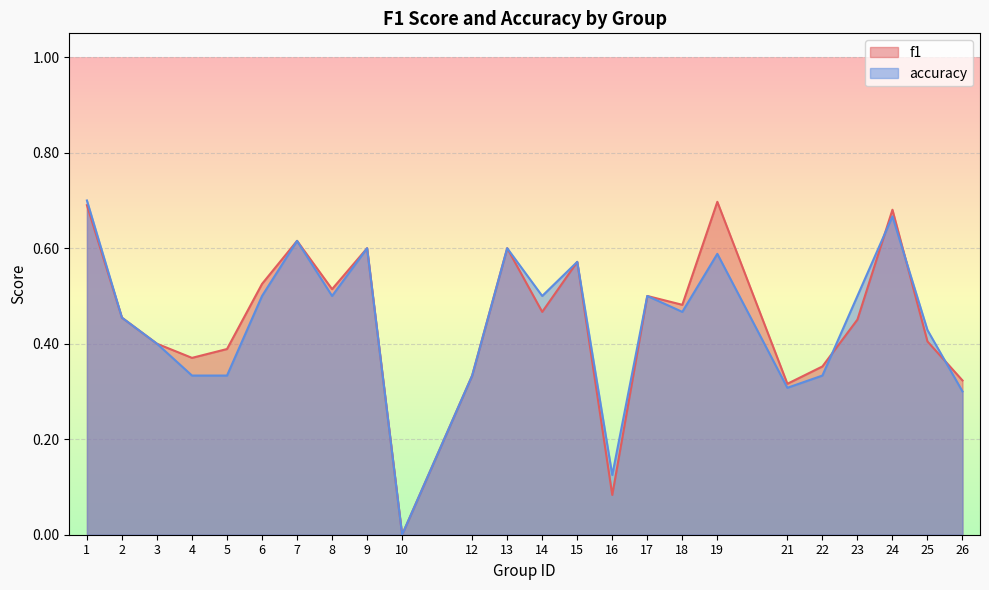

Reading left to right, list all the values displayed in this chart.

f1: 1=0.7	2=0.5	3=0.4	4=0.4	5=0.4	6=0.5	7=0.6	8=0.5	9=0.6	10=0.0	12=0.3	13=0.6	14=0.5	15=0.6	16=0.1	17=0.5	18=0.5	19=0.7	21=0.3	22=0.4	23=0.5	24=0.7	25=0.4	26=0.3
accuracy: 1=0.7	2=0.5	3=0.4	4=0.3	5=0.3	6=0.5	7=0.6	8=0.5	9=0.6	10=0.0	12=0.3	13=0.6	14=0.5	15=0.6	16=0.1	17=0.5	18=0.5	19=0.6	21=0.3	22=0.3	23=0.5	24=0.7	25=0.4	26=0.3